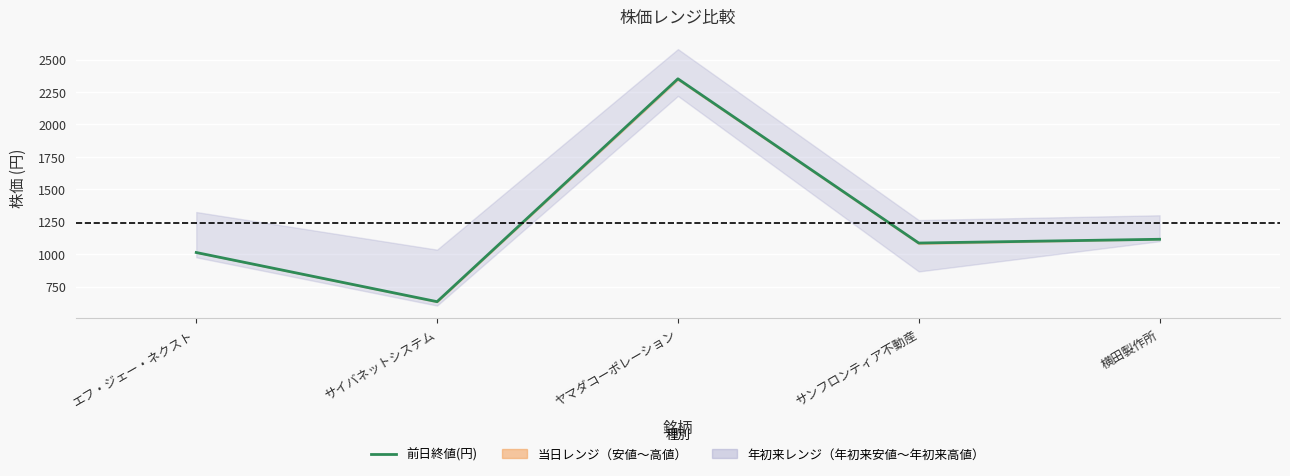

What is the change in value from サイバネットシステム to サンフロンティア不動産?

+452